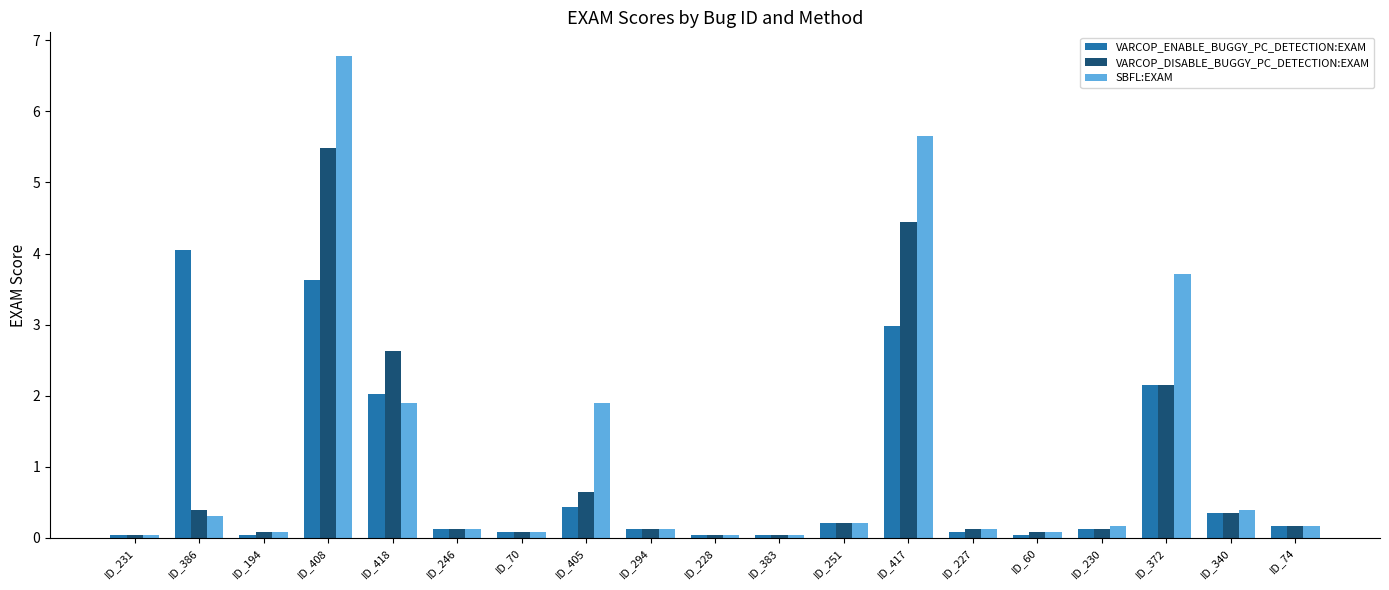

How many data points does each series have?

19